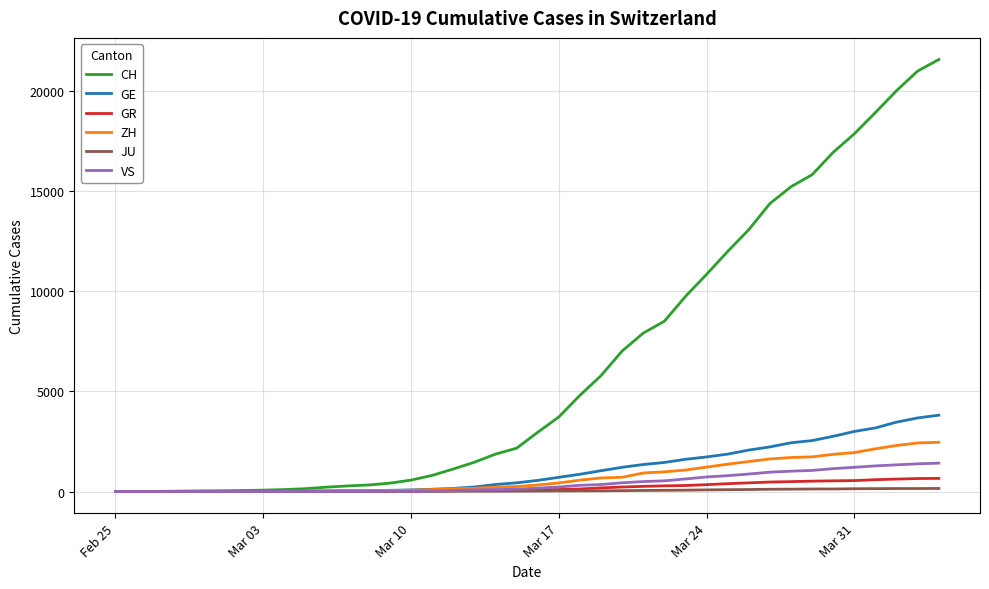

What is the highest value of the CH series?

21593